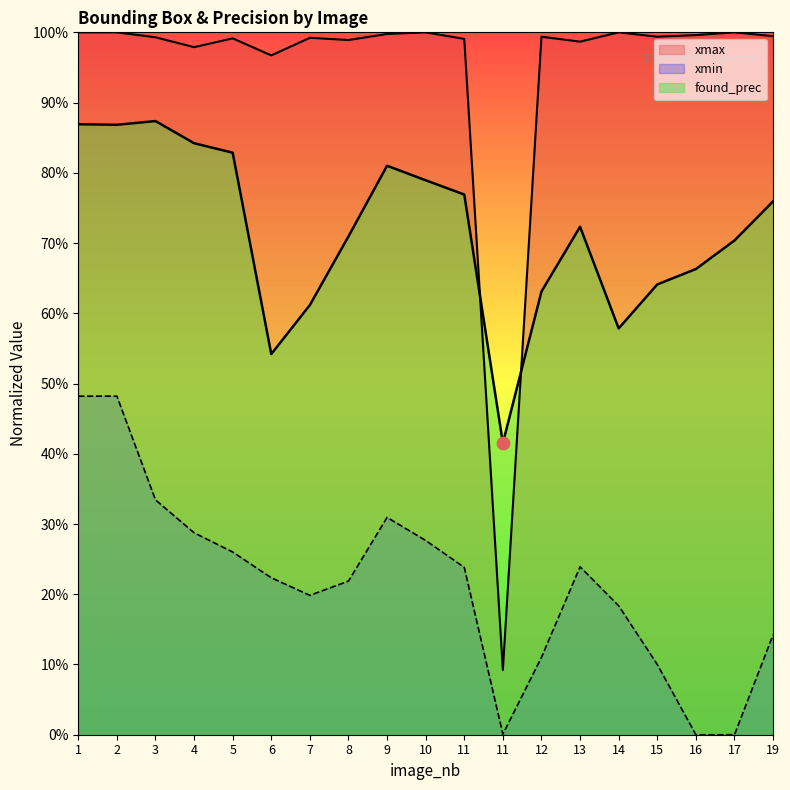

At how many categories does at least one series exceed 0?

19